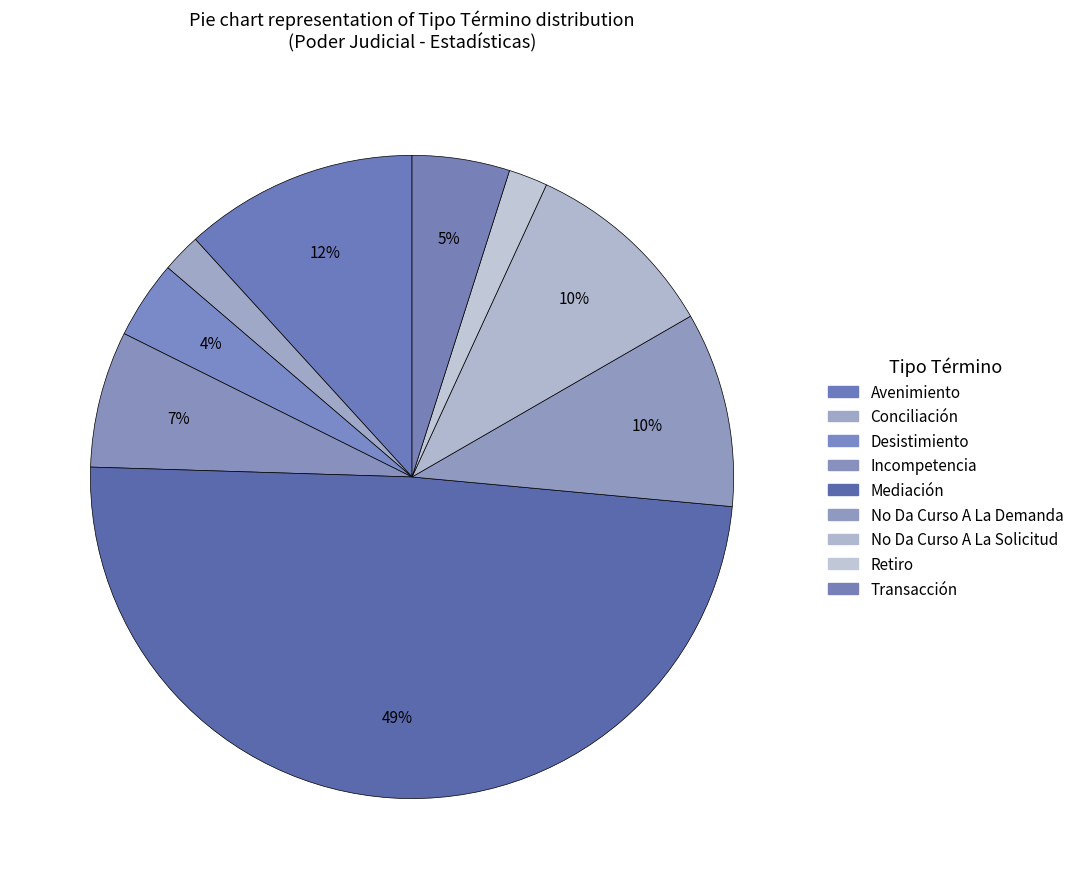

Count the number of slices in the pie.

9